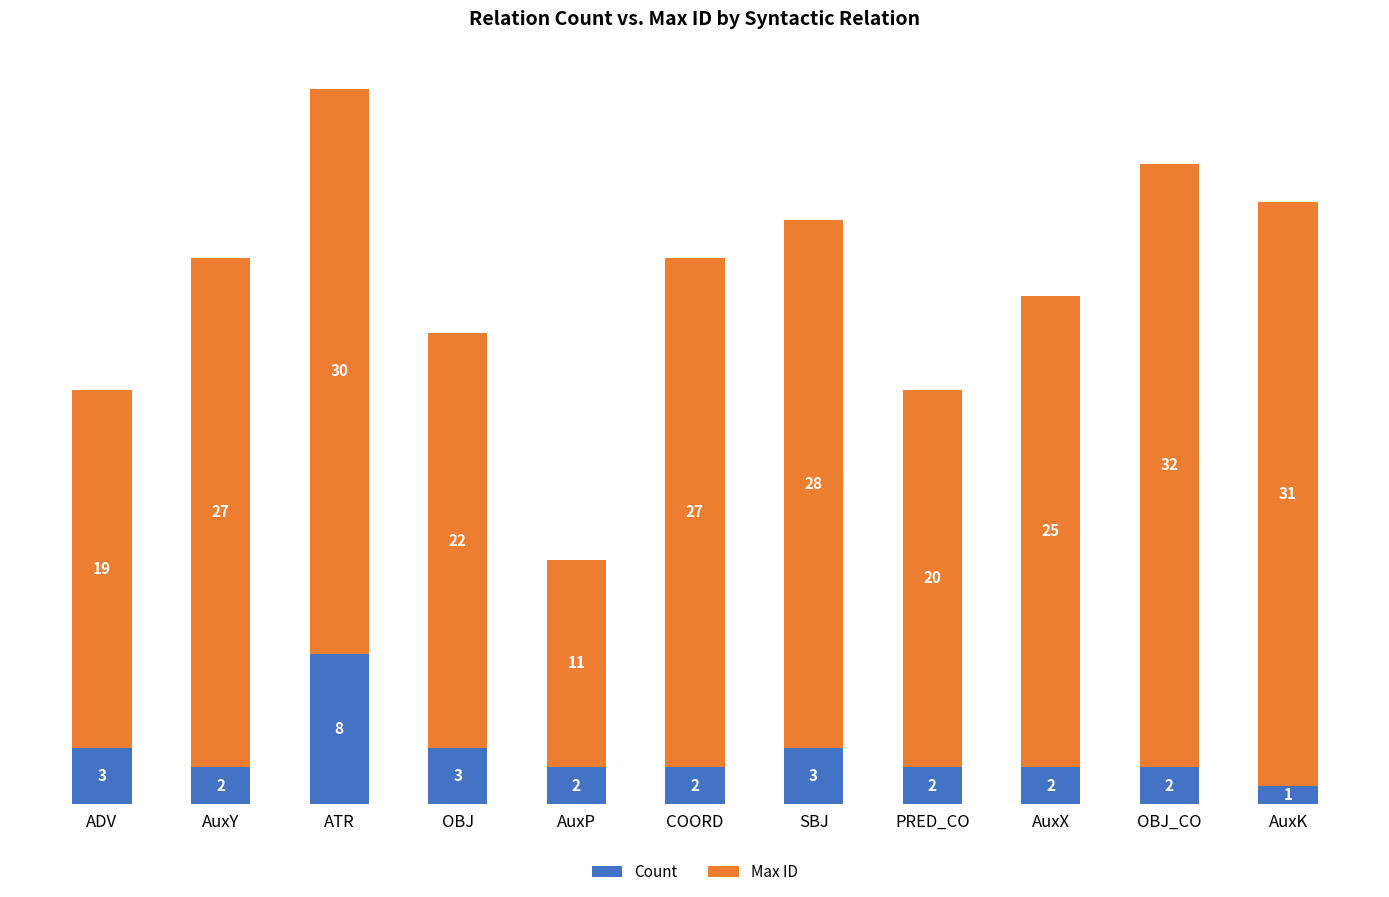

Are the bars horizontal?

No